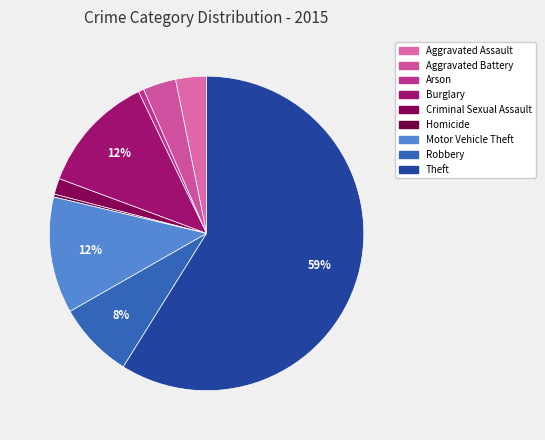

How many slices are in this pie chart?

9